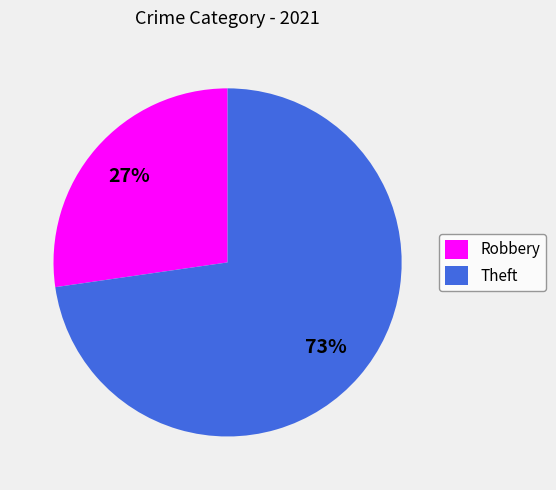

Which category has the biggest portion of the pie?

Theft